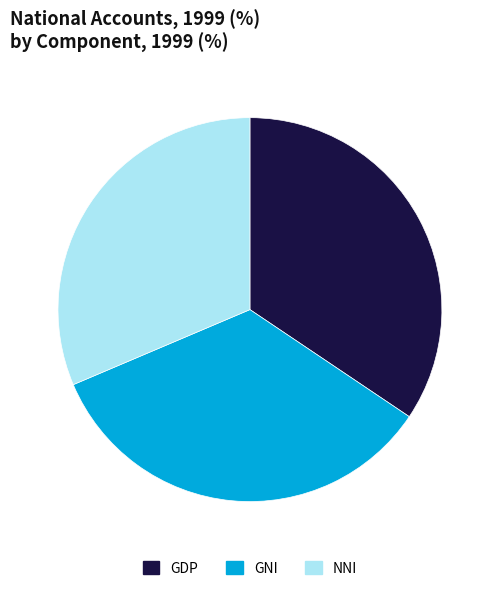

Is it true that NNI is 12% of the pie?

False